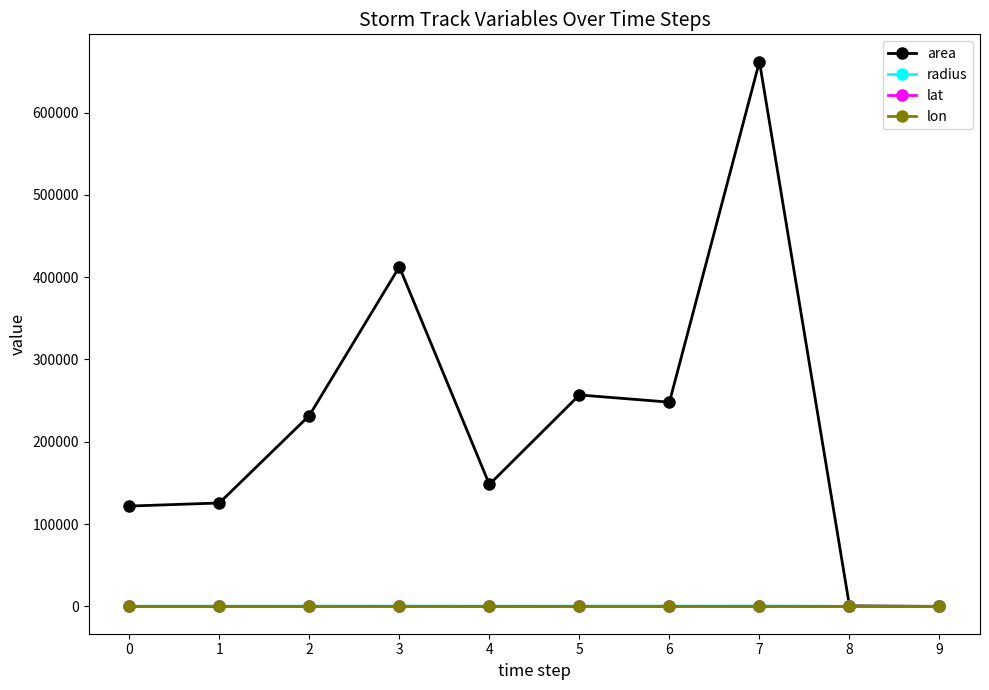

How many series are shown in this chart?

4